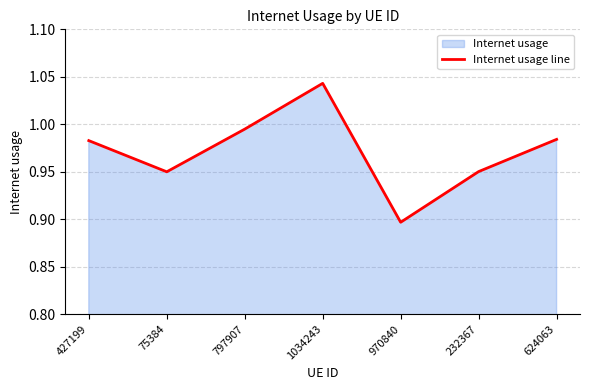

Rank the categories by value from highest to lowest.

1034243, 797907, 624063, 427199, 232367, 75384, 970840